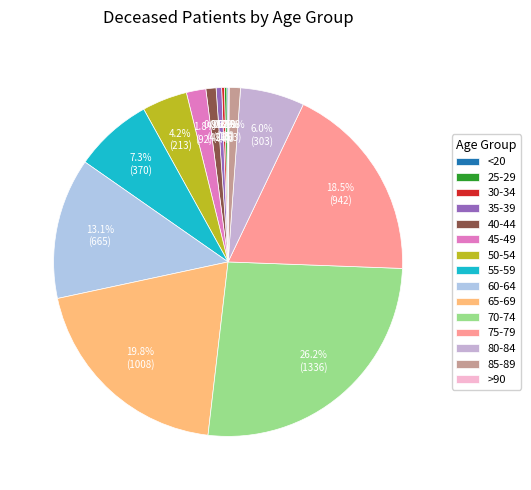

Is there any slice that represents more than half of the pie?

No